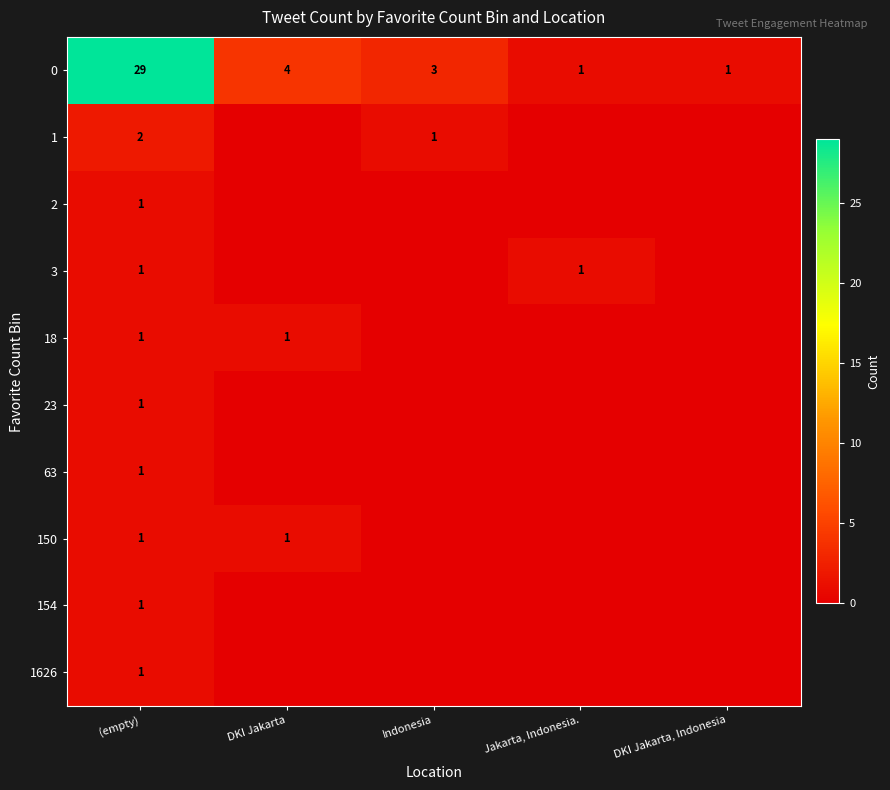

Where does the 0 series first go above 3?

(empty)